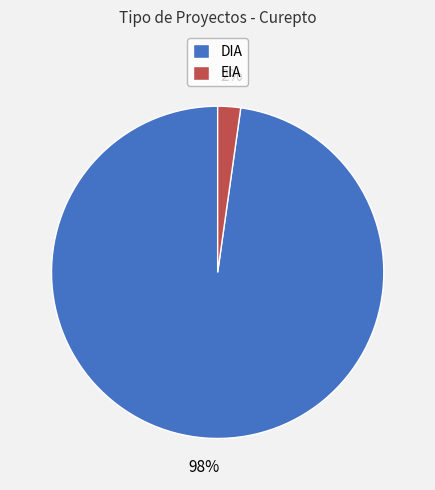

How many segments does this pie chart have?

2